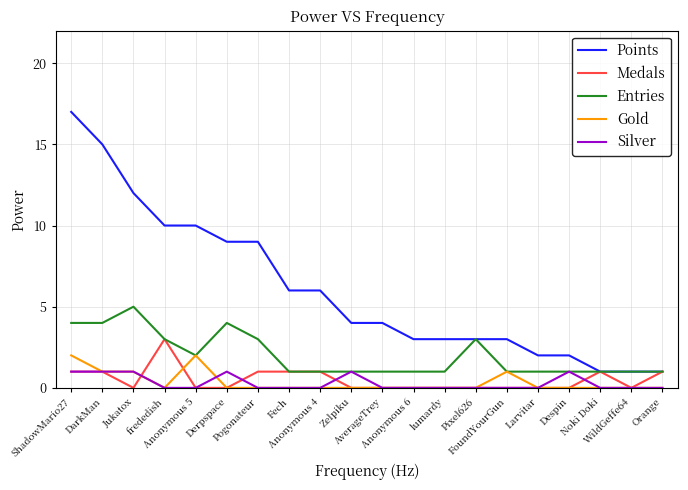

Which series has the widest spread of values?

Points